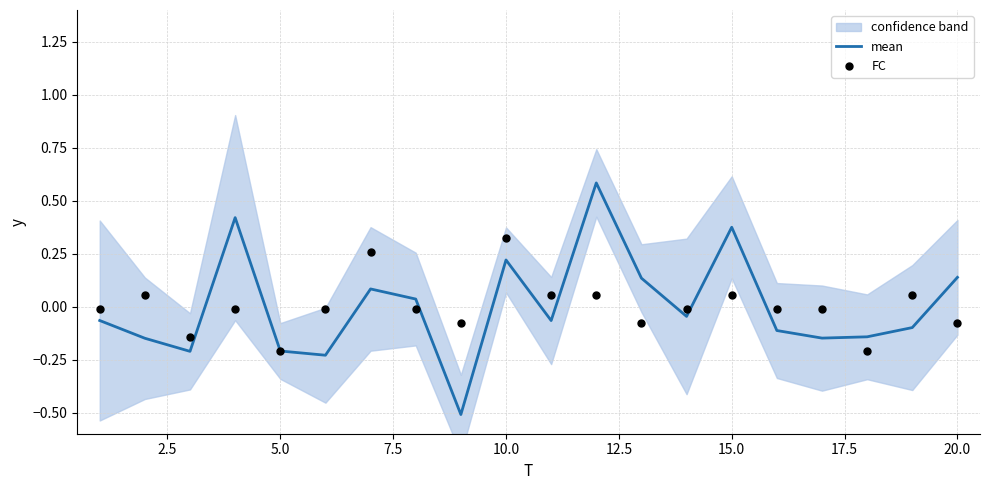

What are all the series names shown in the legend?

mean, FC